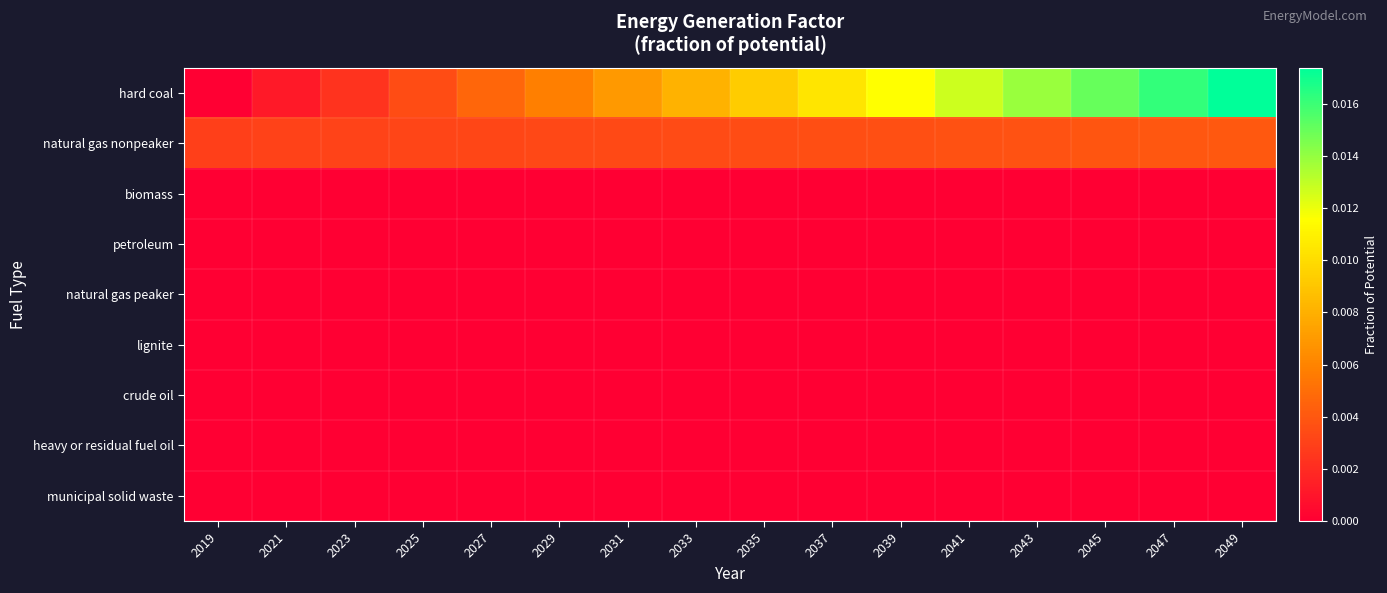

At how many categories does at least one series exceed 0?

16